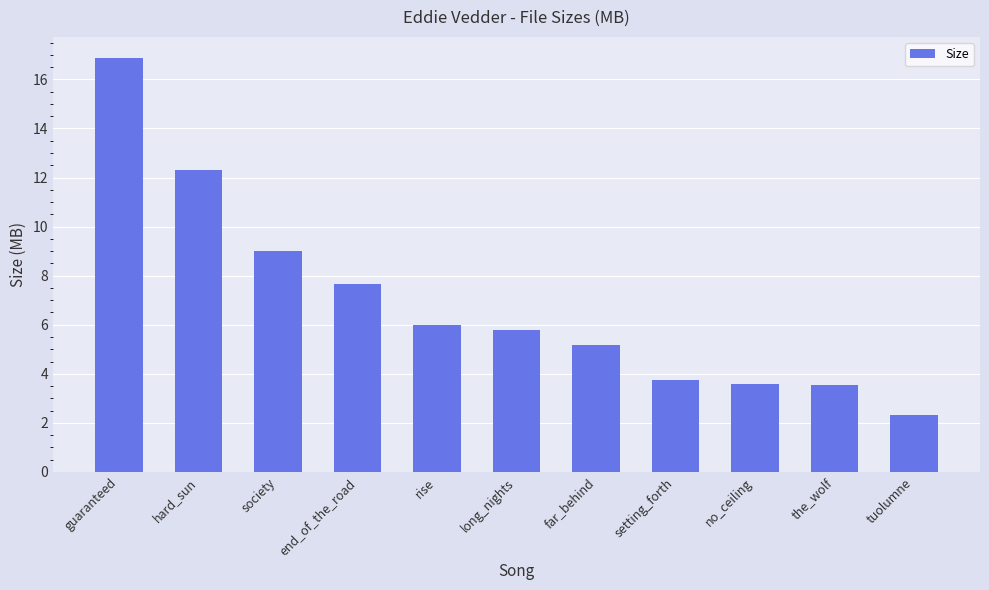

What is the difference between the maximum and minimum values?

14.6